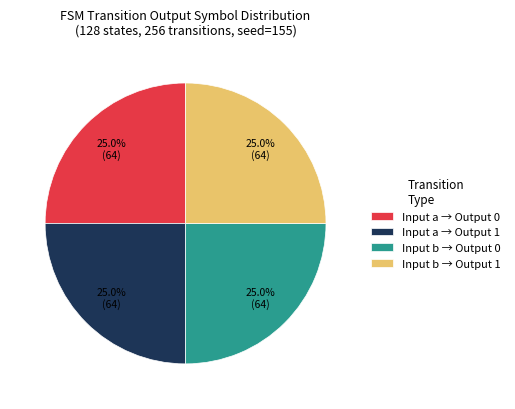

Count the number of slices in the pie.

4